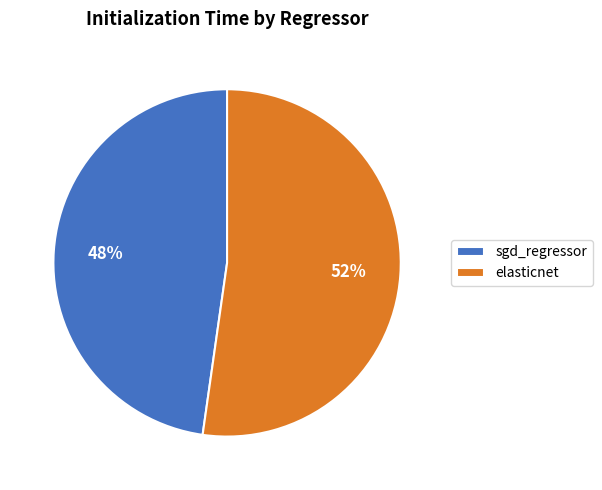

True or false: elasticnet accounts for 52% of the total.

True